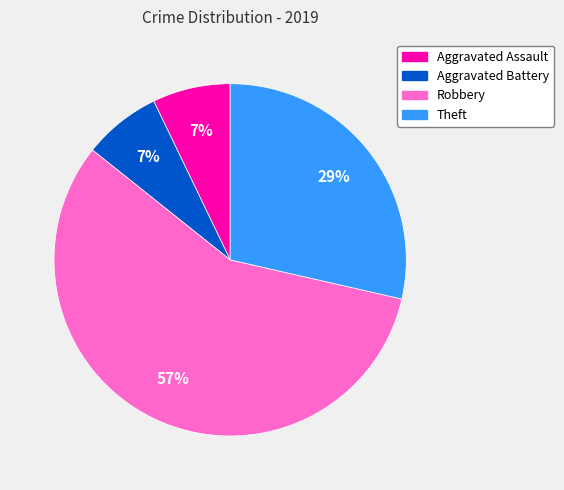

What is the largest slice in the pie chart?

Robbery